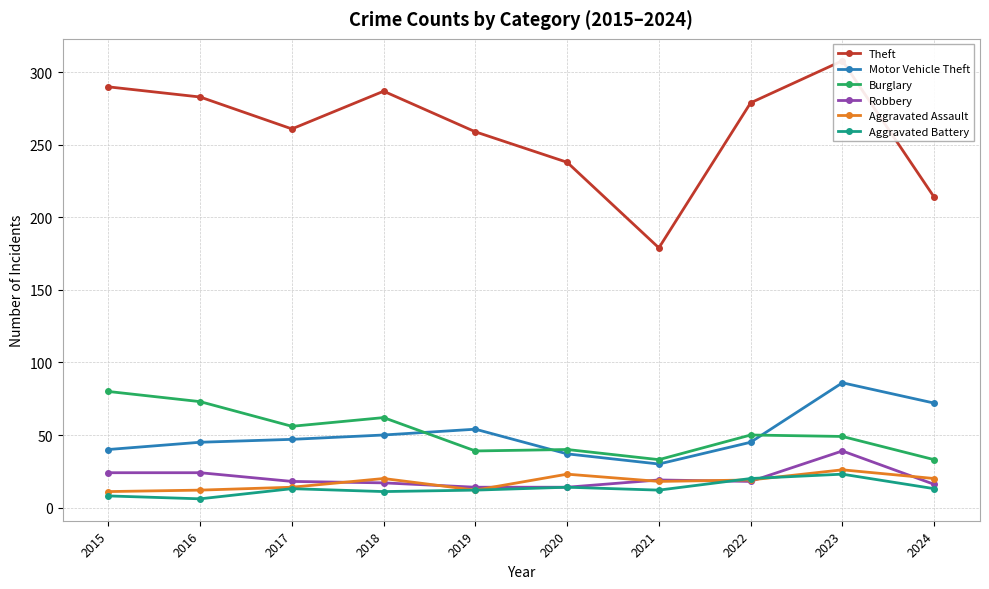

What is the spread (max minus min) of values at 2024?

201